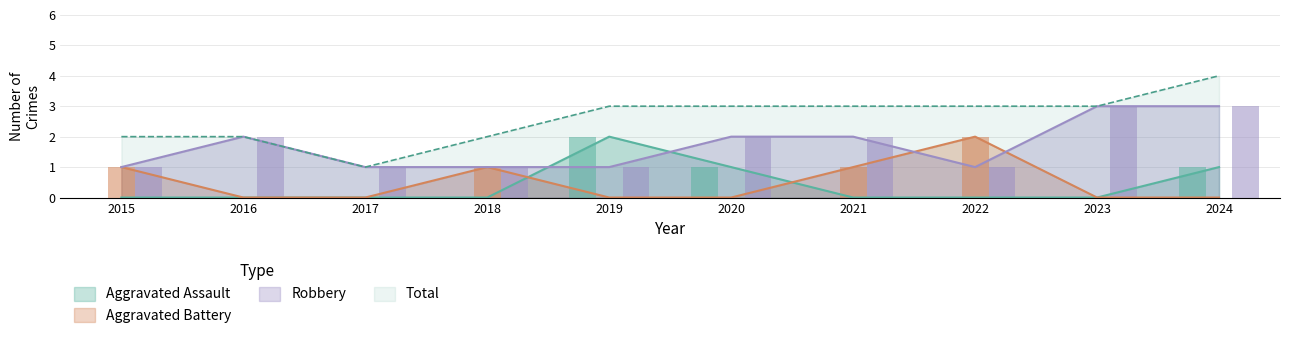

At which category is the sum across all series the highest?

2024